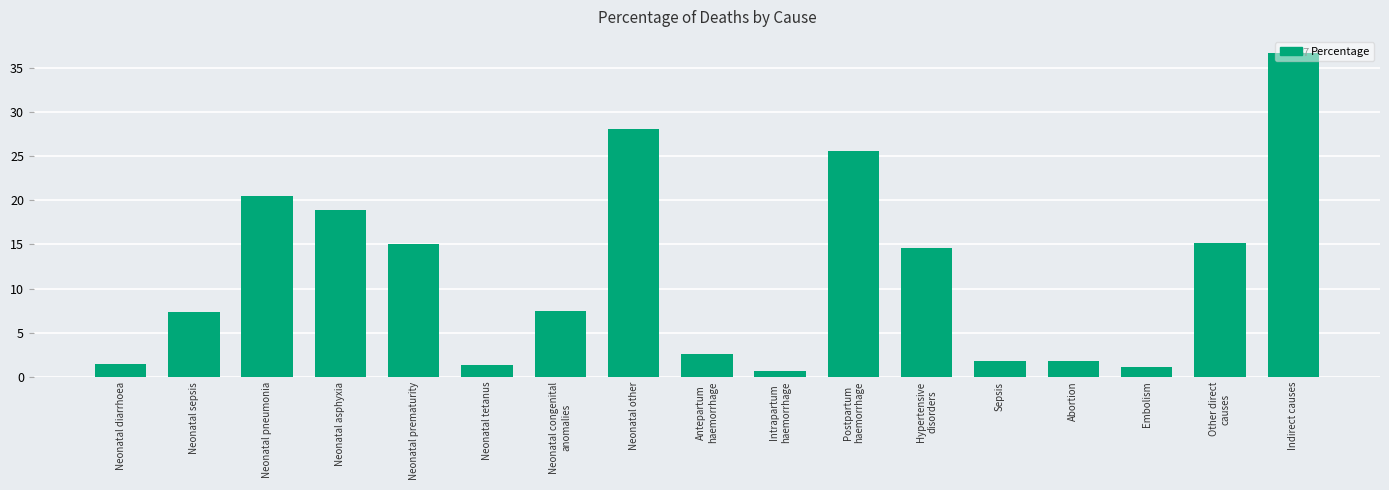

Between Sepsis and Neonatal other, which is larger?

Neonatal other